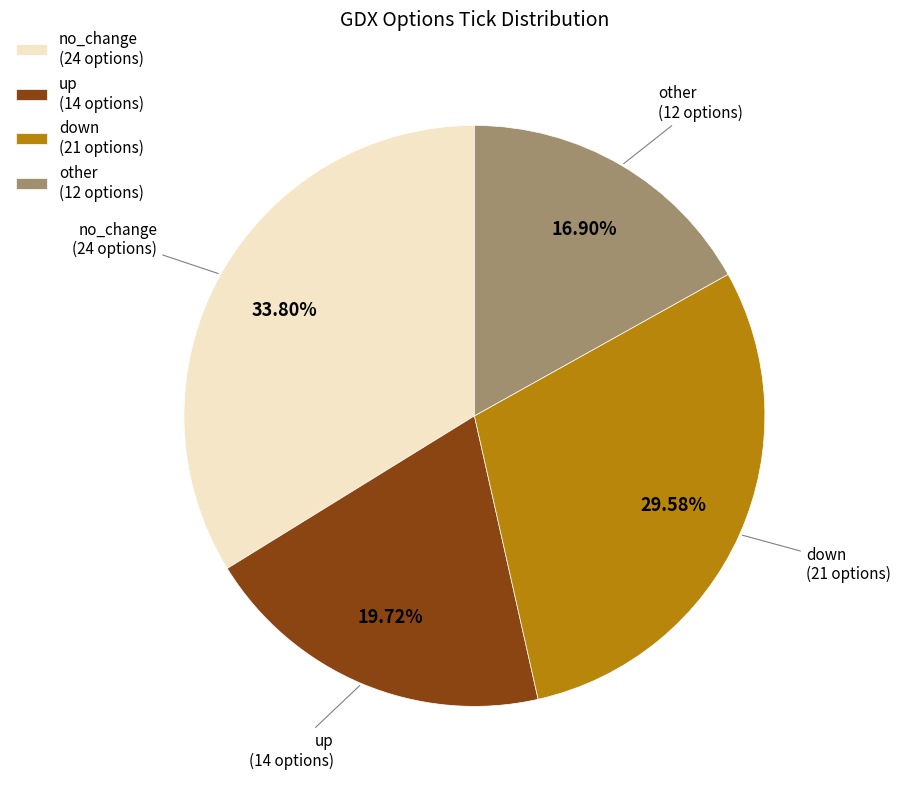

Between down (21 options) and up (14 options), which is larger?

down (21 options)